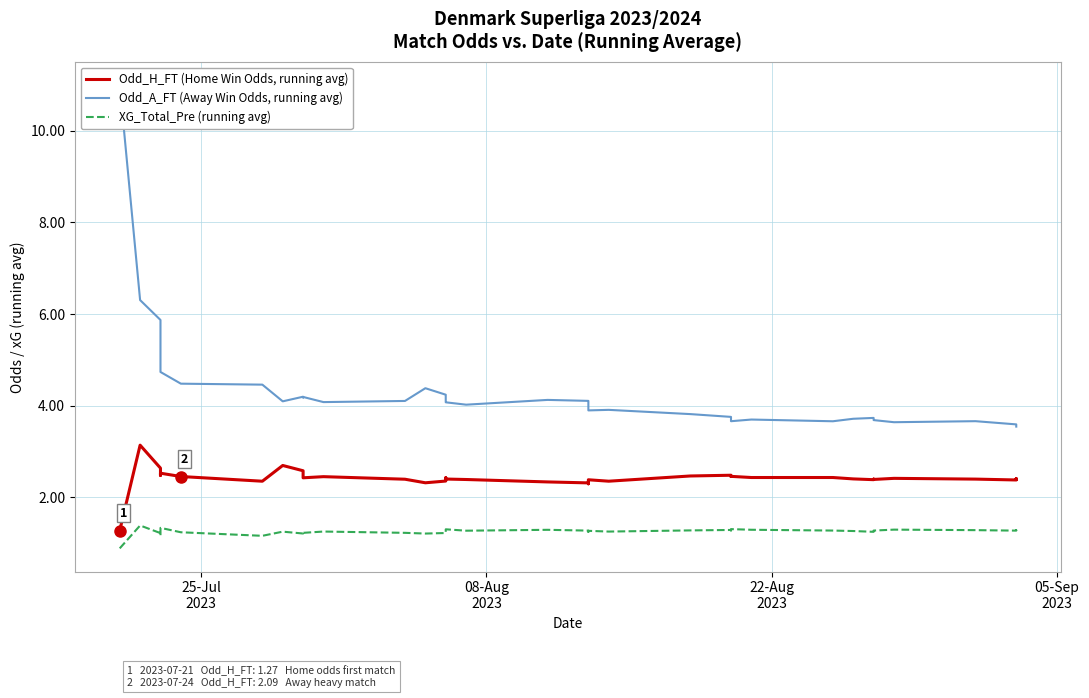

How many values in the Odd_A_FT (Away Win Odds, running avg) series are below 4?

19